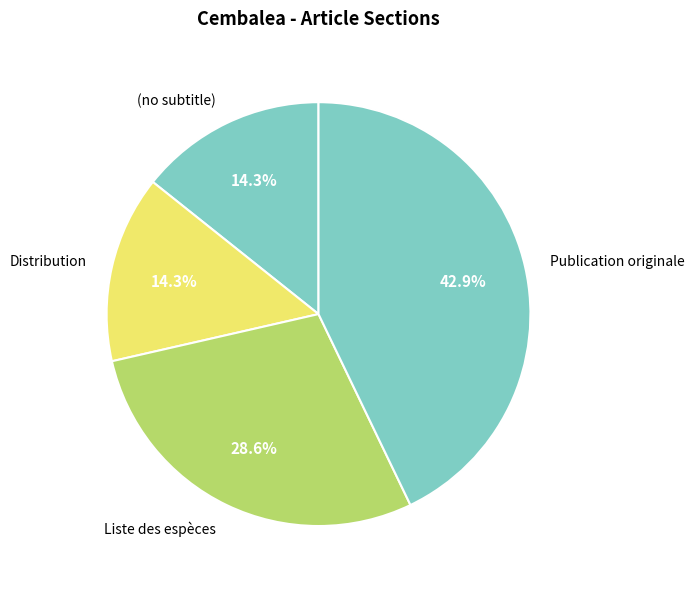

Is there a majority slice in this chart?

No